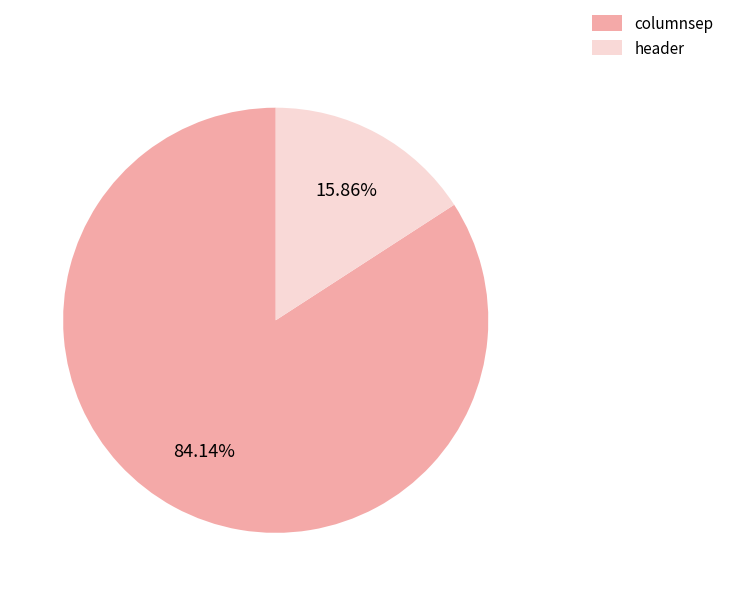

To the nearest percent, what percentage of the pie is columnsep?

84%